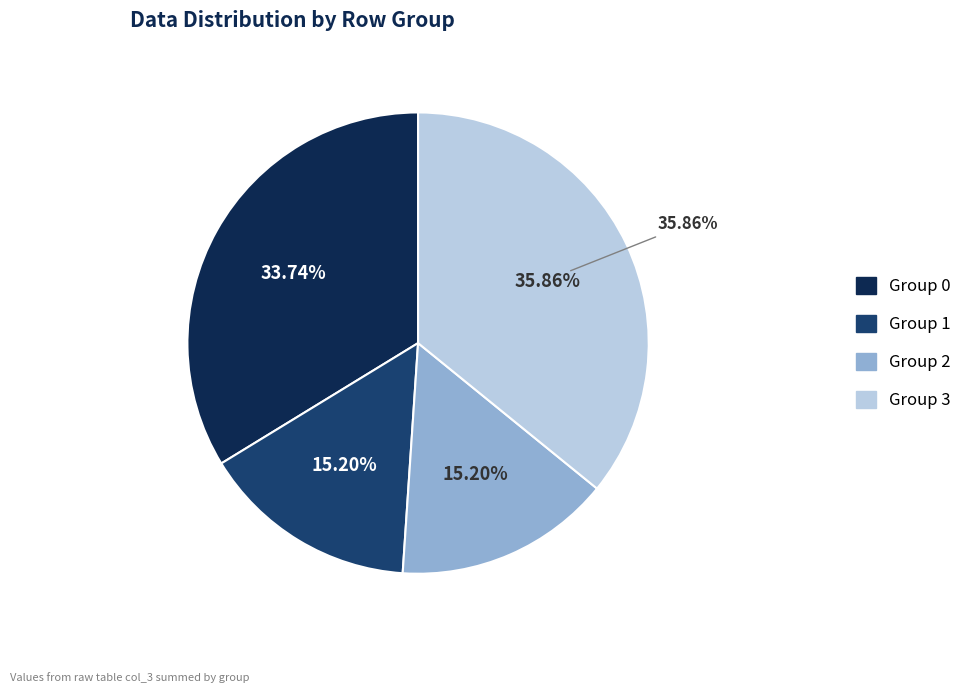

Does any single category account for the majority?

No